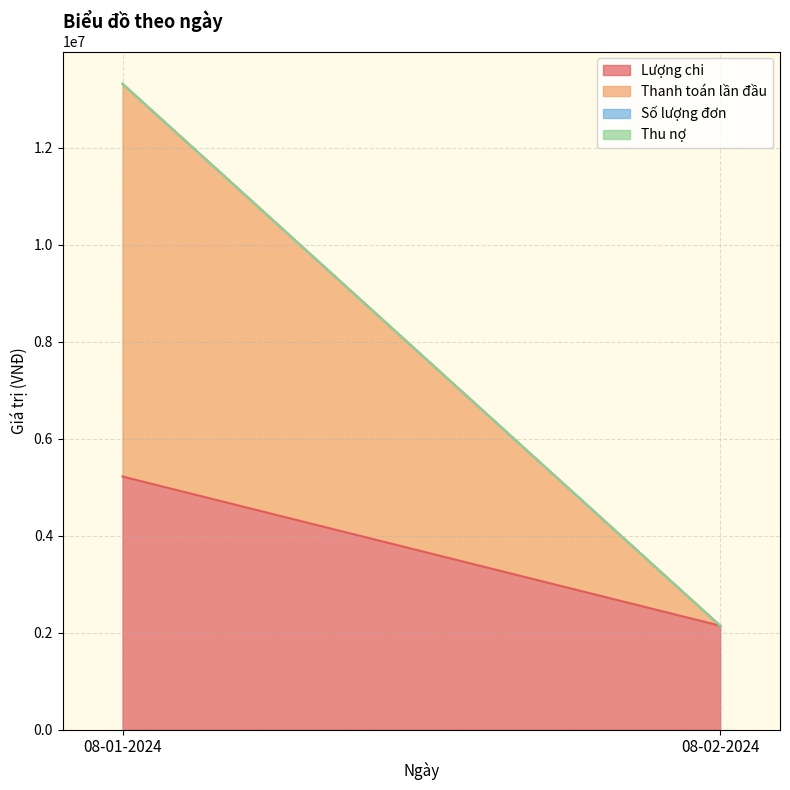

Which series has the largest range (max minus min)?

Thanh toán lần đầu